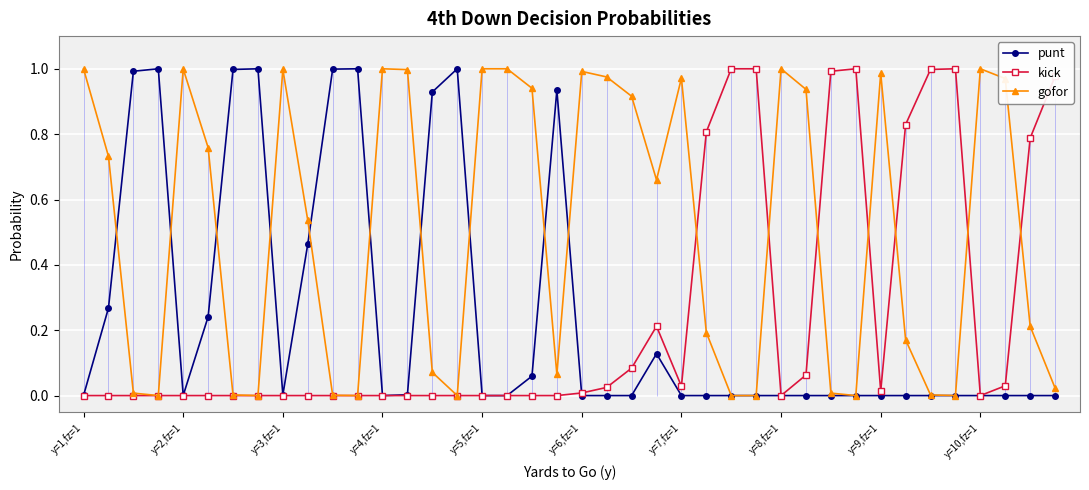

What is the difference between the gofor values at 37 and 14?

0.9